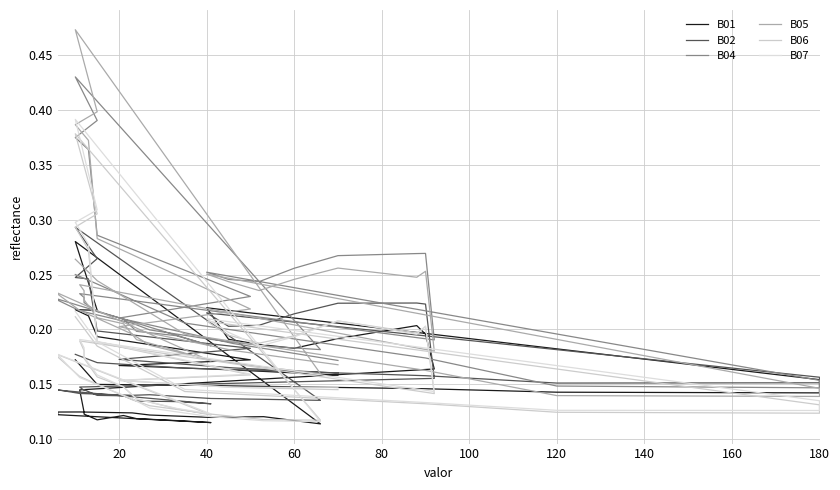

True or false: B04 has a value of 0.4 at 13.

False